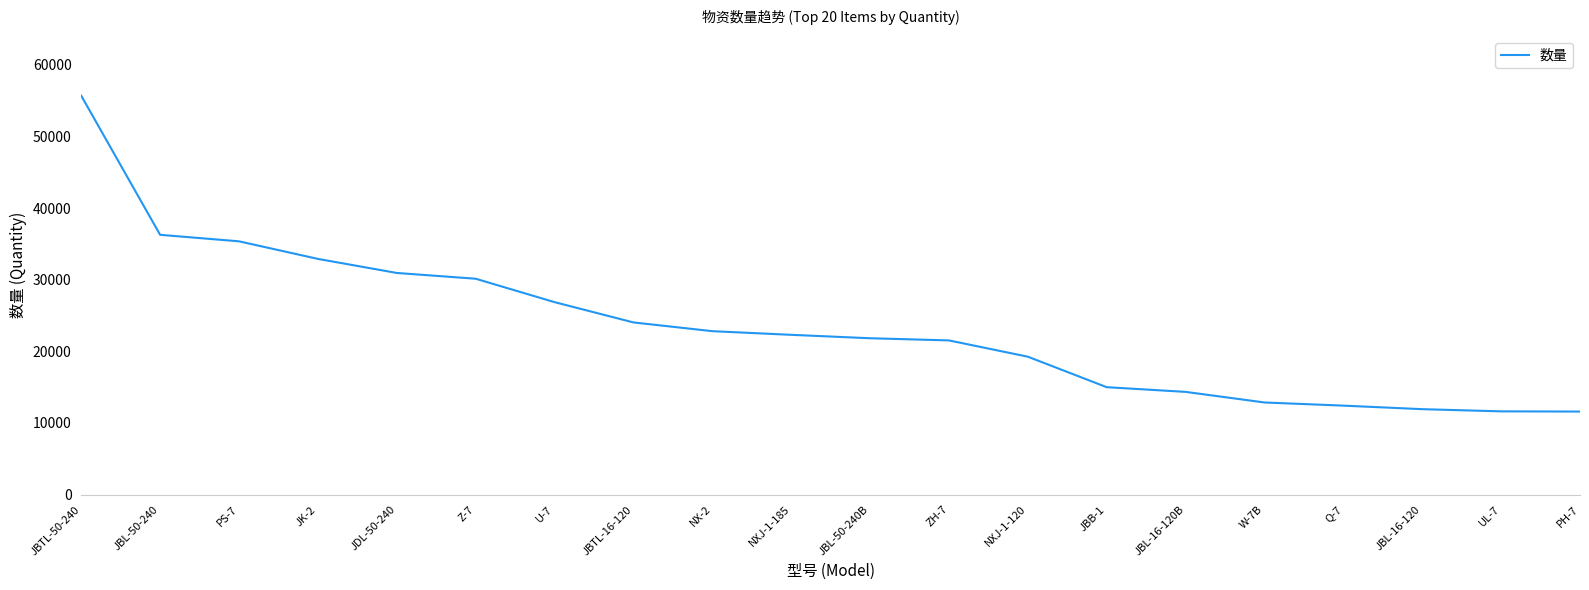

Between PH-7 and JBB-1, which is larger?

JBB-1